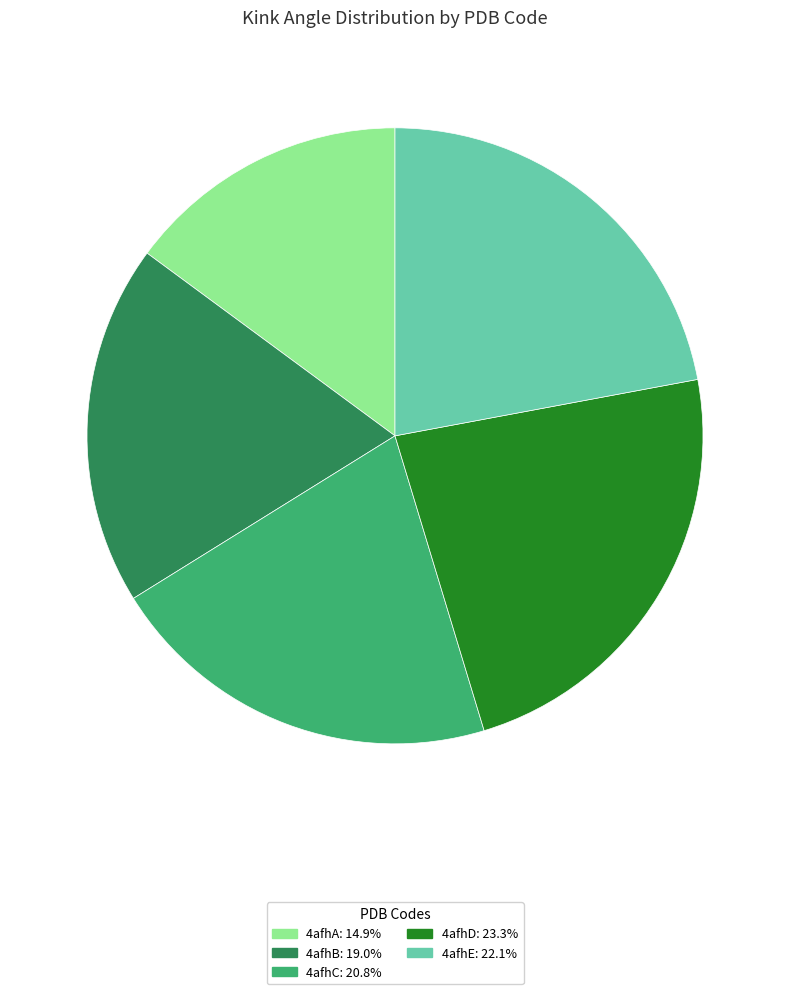

Is there a majority slice in this chart?

No